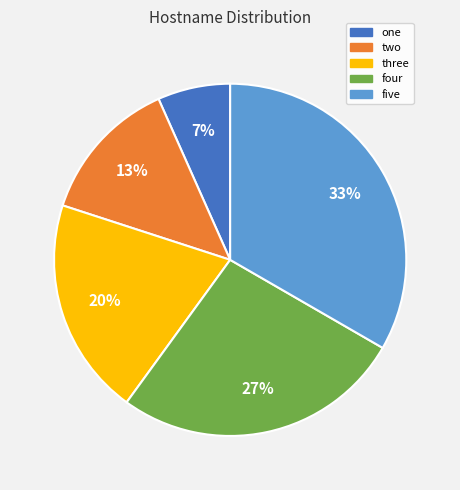

How many segments does this pie chart have?

5